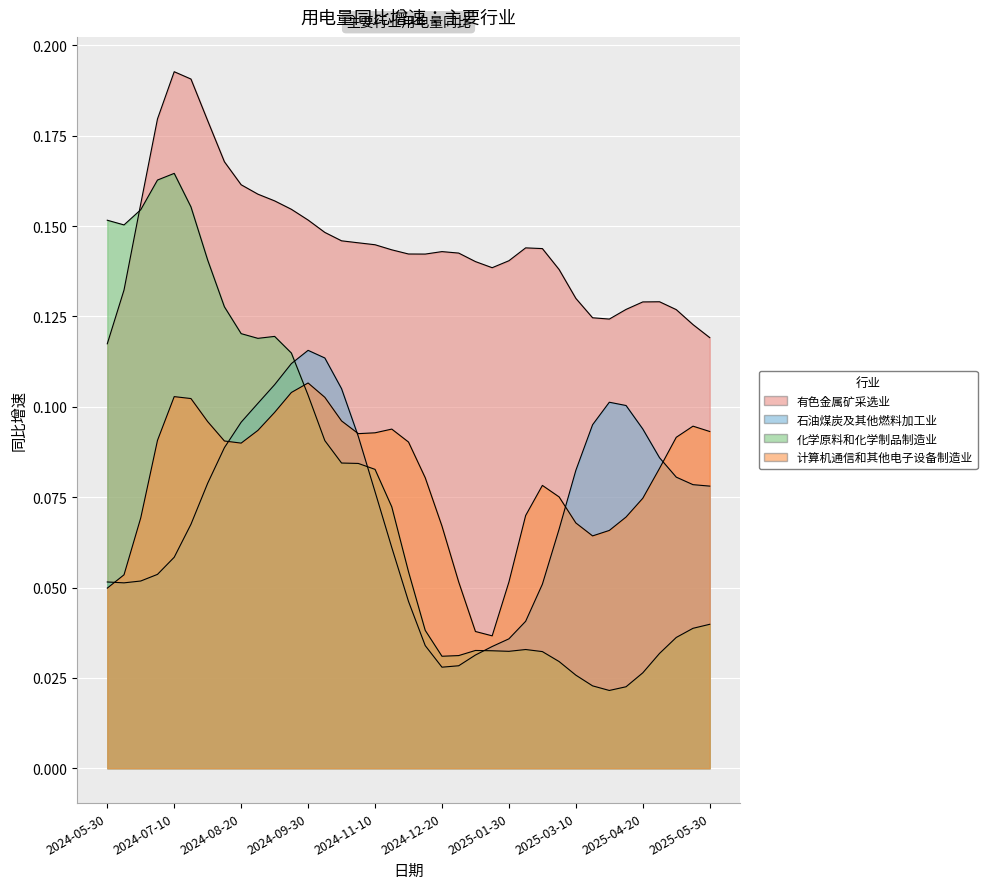

What position from the right is 2025-04-10?

6